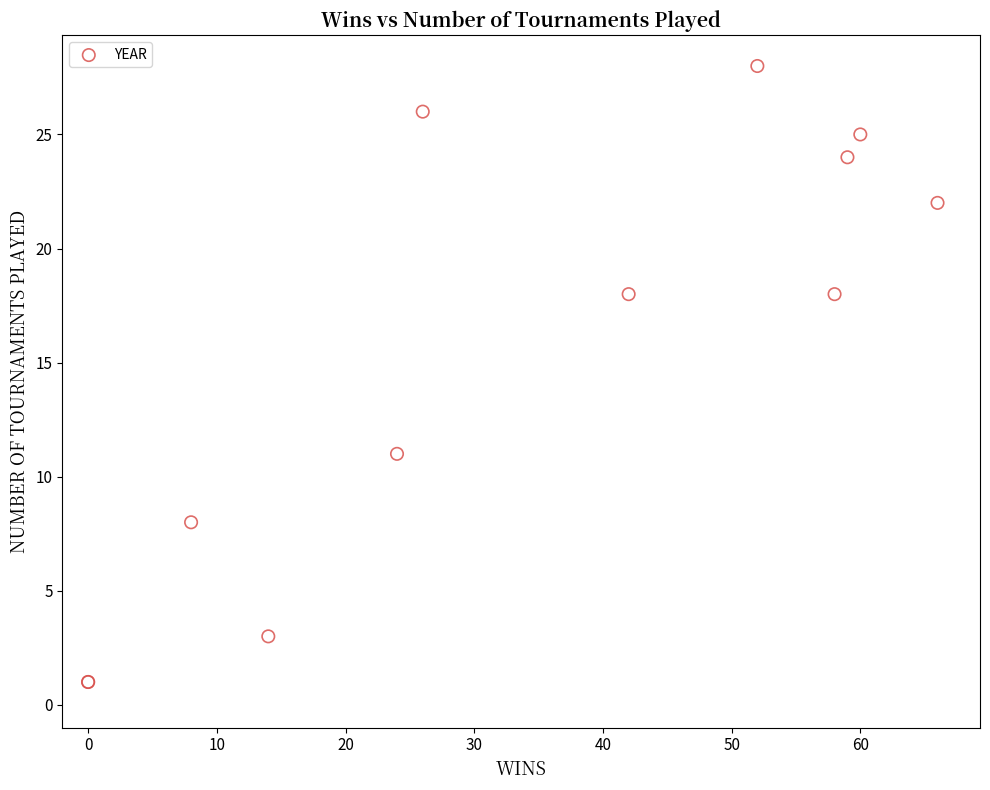

What Y value in the scatter plot is closest to 14?

11